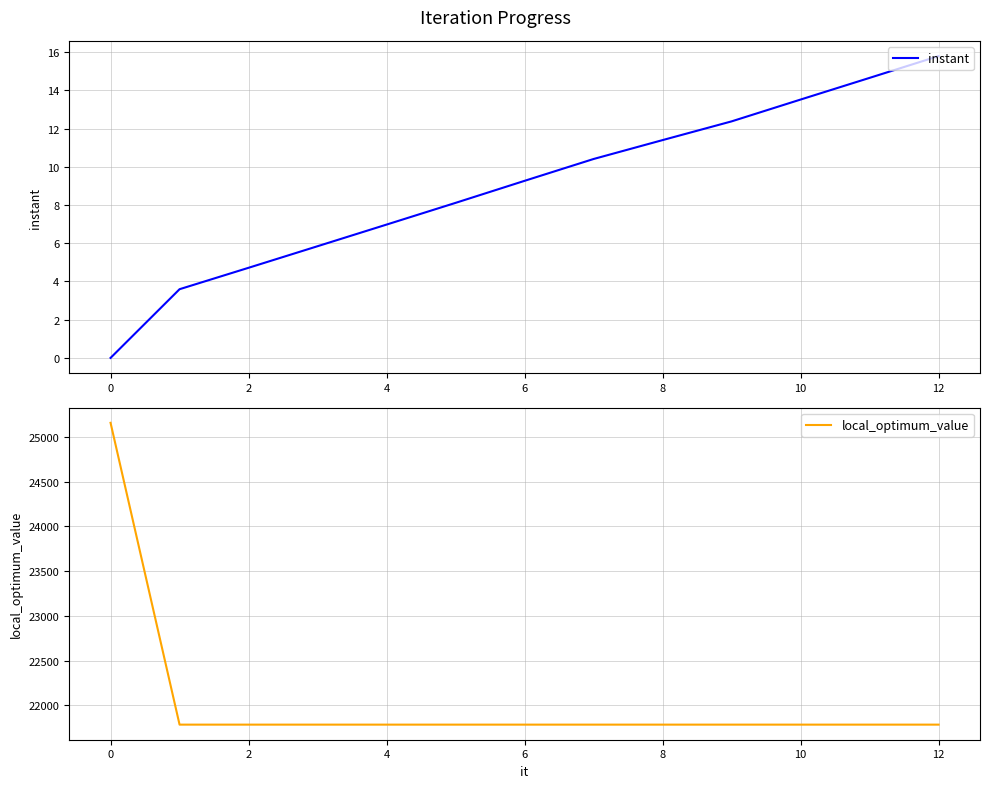

What is the maximum value for instant?

15.8